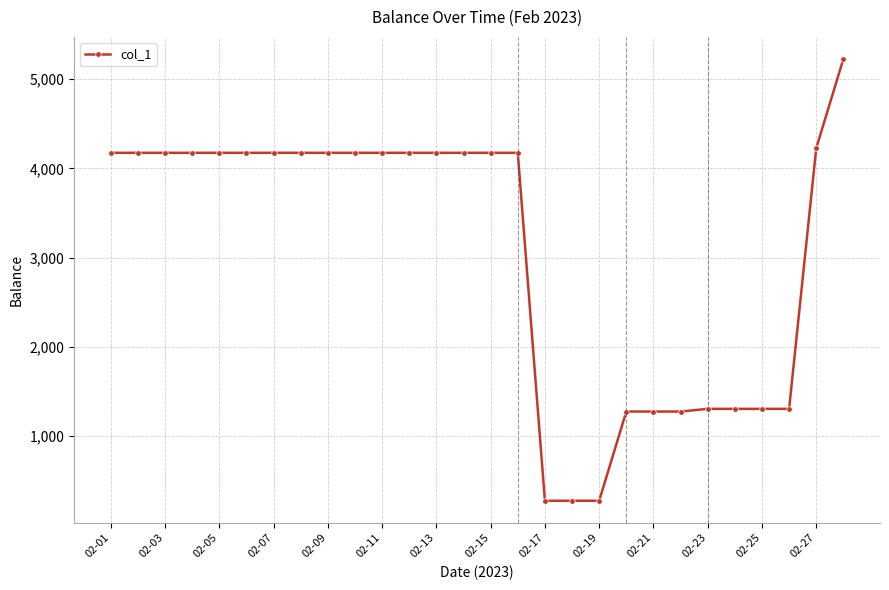

How many distinct data groups are displayed?

1